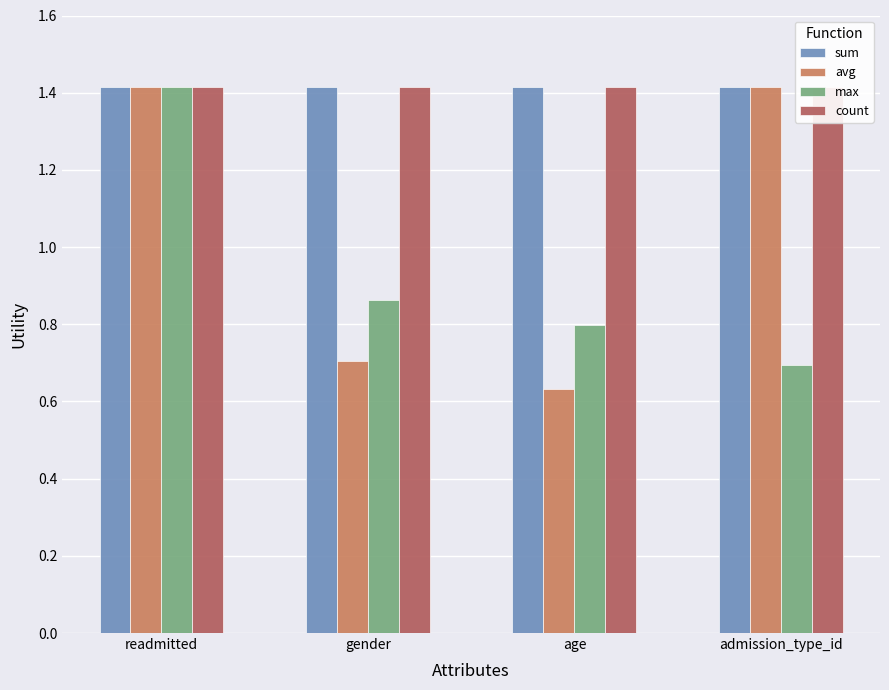

What is the total value across all series at admission_type_id?

4.9